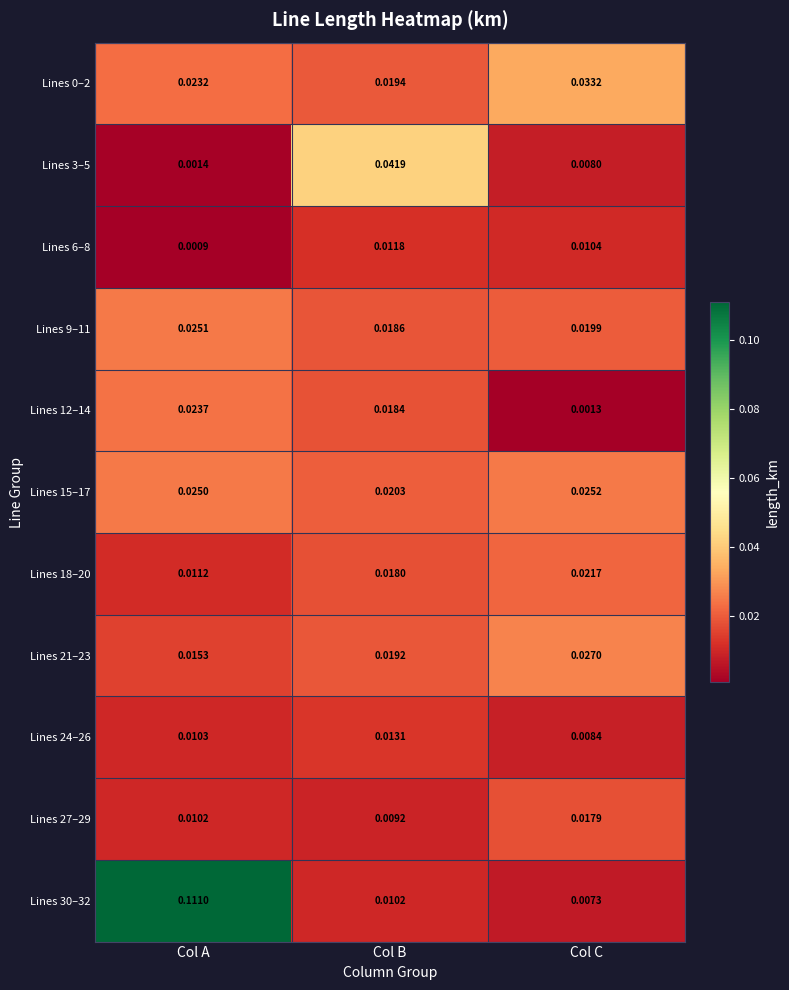

At which label does Lines 30–32 reach its minimum?

Col C